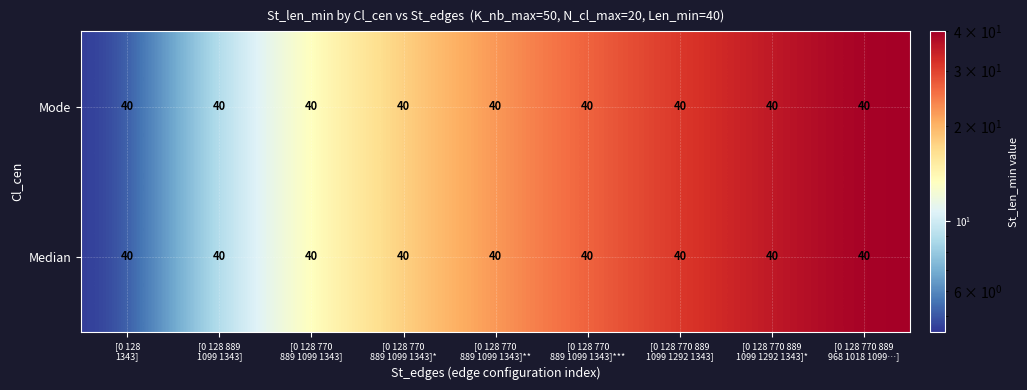

Rank the categories by Median value from lowest to highest.

[0 128 1343], [0 128 889 1099 1343], [0 128 770 889 1099 1343], [0 128 770 889 1099 1343]*, [0 128 770 889 1099 1343]**, [0 128 770 889 1099 1343]***, [0 128 770 889 1099 1292 1343], [0 128 770 889 1099 1292 1343]*, [0 128 770 889 968 1018 1099…]